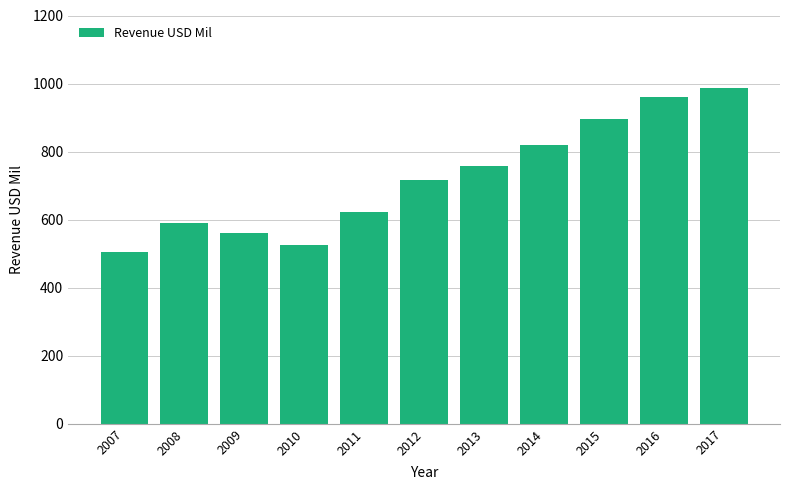

Reading left to right, extract all data points from this chart.

2007=506	2008=591	2009=562	2010=525	2011=623	2012=717	2013=759	2014=818	2015=895	2016=960	2017=986